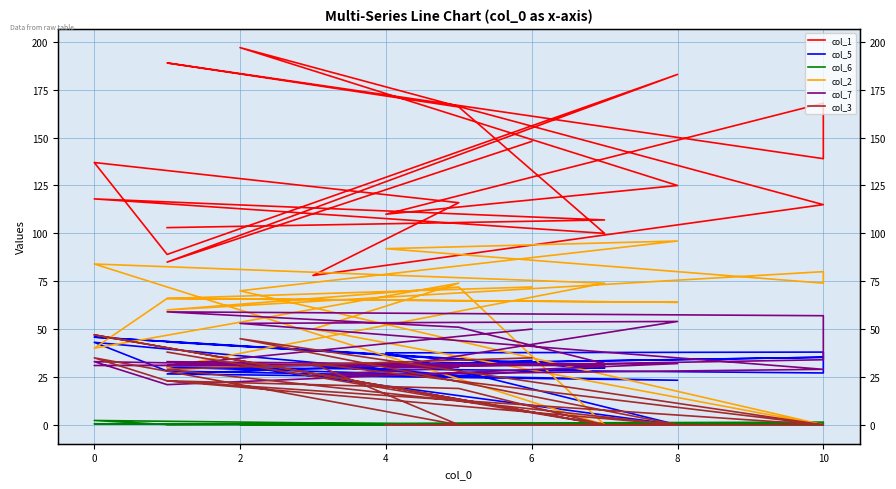

Reading left to right, transcribe all the data shown in this chart.

col_1: 148.0	85.0	183.0	89.0	137.0	116.0	78.0	115.0	197.0	125.0	110.0	168.0	139.0	189.0	166.0	100.0	118.0	107.0	103.0
col_5: 33.6	26.6	23.3	28.1	43.1	25.6	31.0	35.3	30.5	0.0	37.6	38.0	27.1	30.1	25.8	30.0	45.8	29.6	43.3
col_6: 0.6	0.4	0.7	0.2	2.3	0.2	0.2	0.1	0.2	0.2	0.2	0.5	1.4	0.4	0.6	0.5	0.6	0.3	0.2
col_2: 72.0	66.0	64.0	66.0	40.0	74.0	50.0	0.0	70.0	96.0	92.0	74.0	80.0	60.0	72.0	0.0	84.0	74.0	30.0
col_7: 50.0	31.0	32.0	21.0	33.0	30.0	26.0	29.0	53.0	54.0	30.0	34.0	57.0	59.0	51.0	32.0	31.0	31.0	33.0
col_3: 35.0	29.0	0.0	23.0	35.0	0.0	32.0	0.0	45.0	0.0	0.0	0.0	0.0	23.0	19.0	0.0	47.0	0.0	38.0